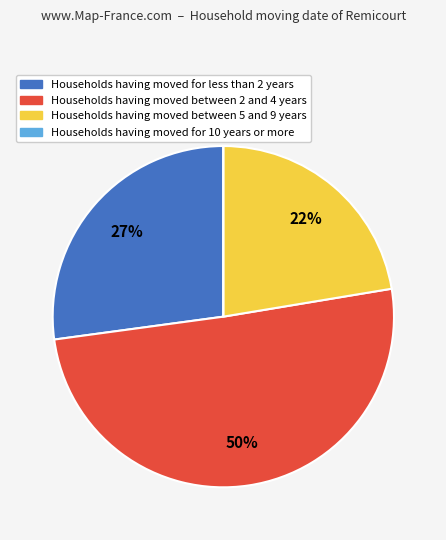

Is there a majority slice in this chart?

Yes